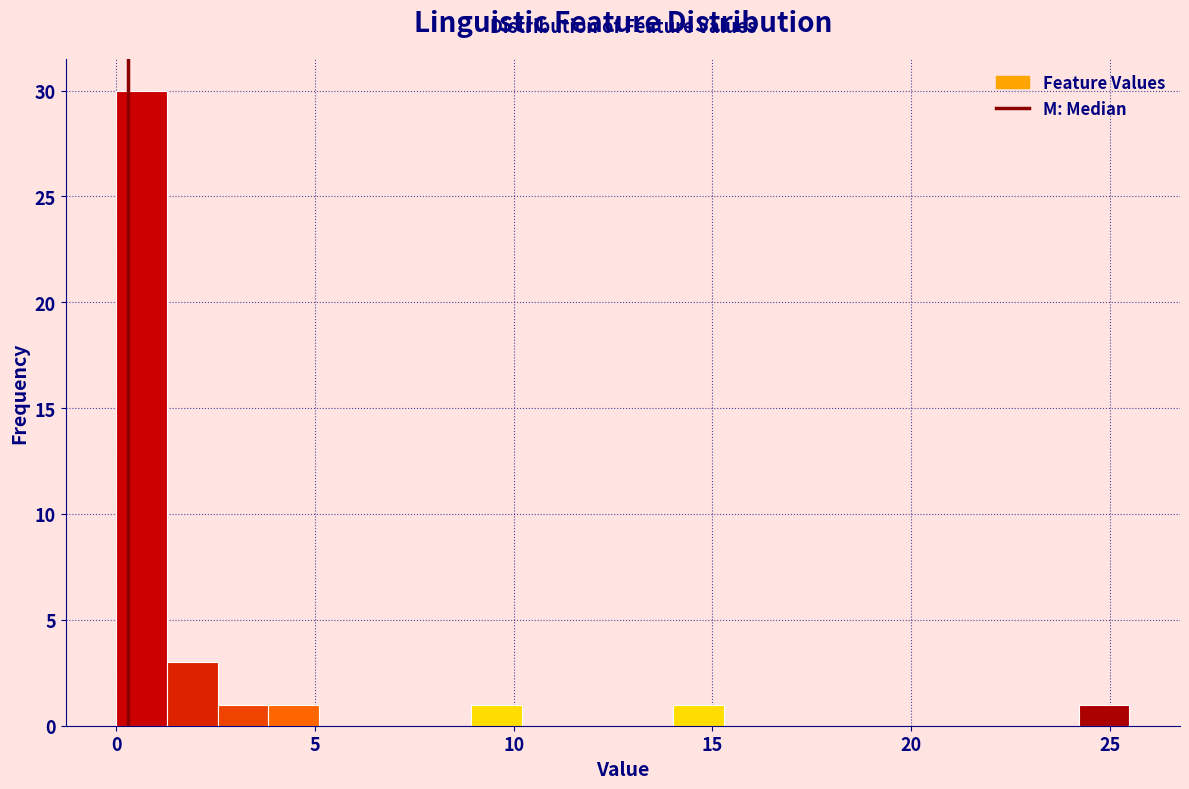

Read against the x-axis, roughly where is the centre of the tallest bar?

0.5